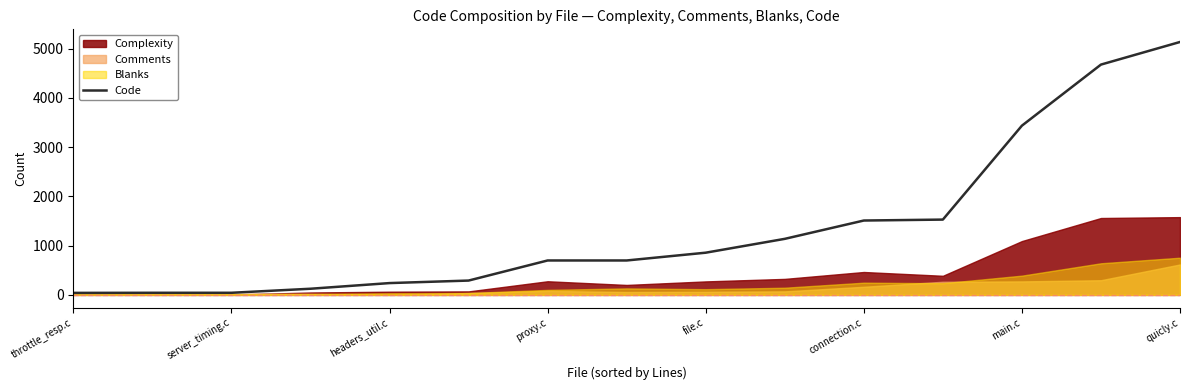

Where is Code nearest to the value 2588?

main.c